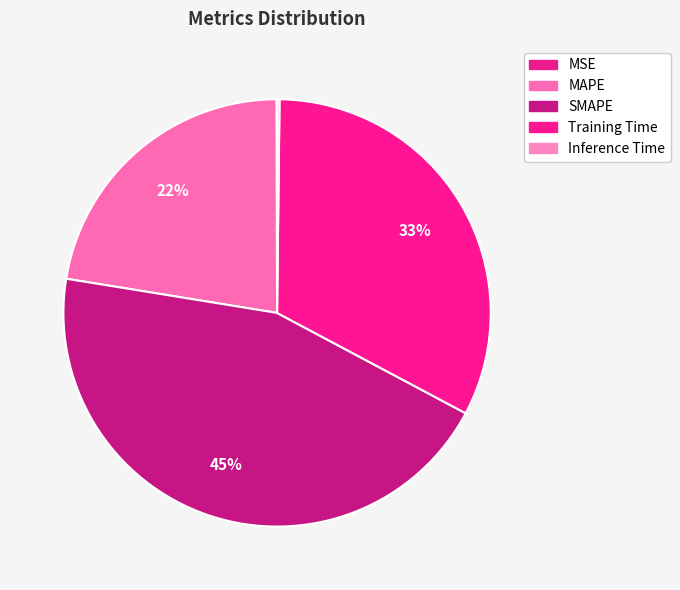

How many segments does this pie chart have?

5